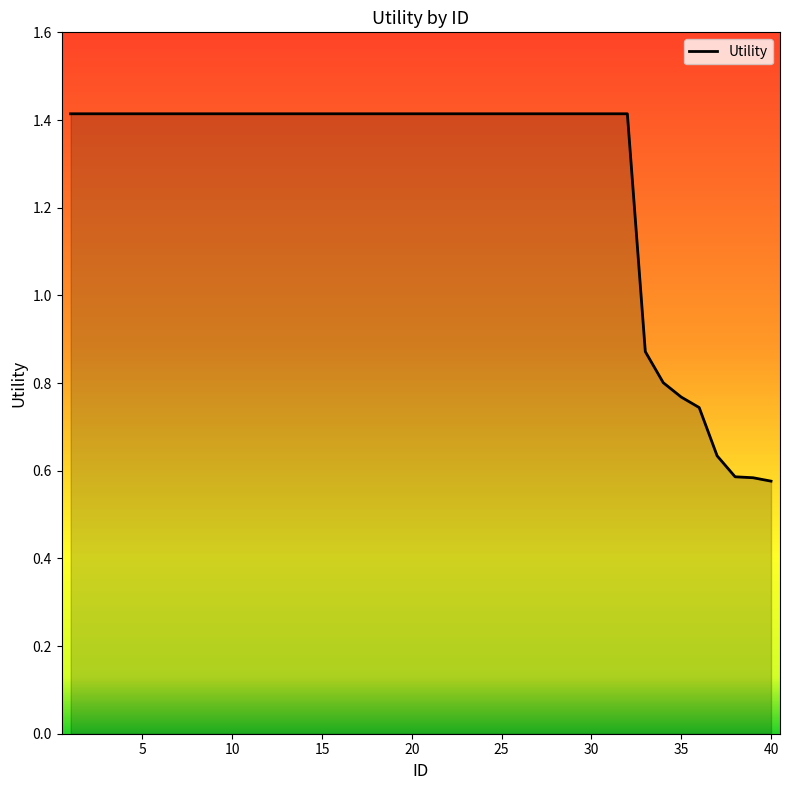

How many lines are shown in the chart?

1